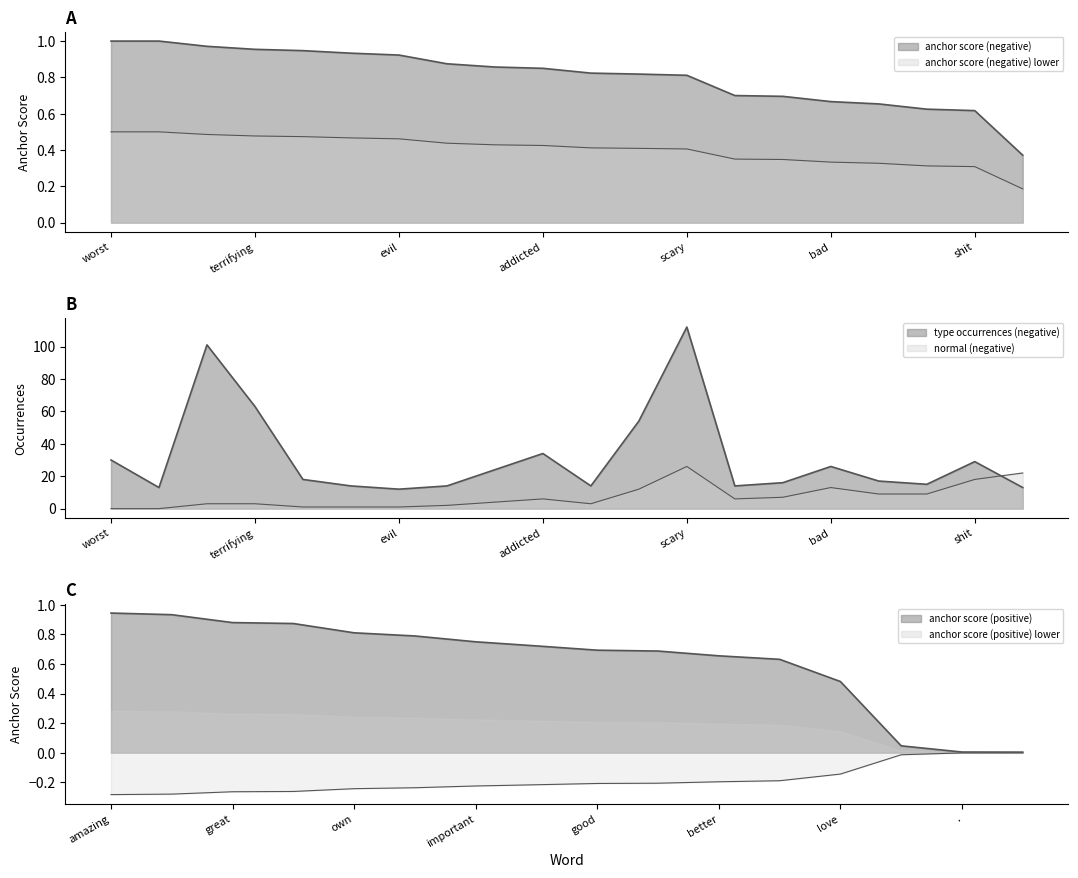

How many data points in normal (negative) are less than 6?

10